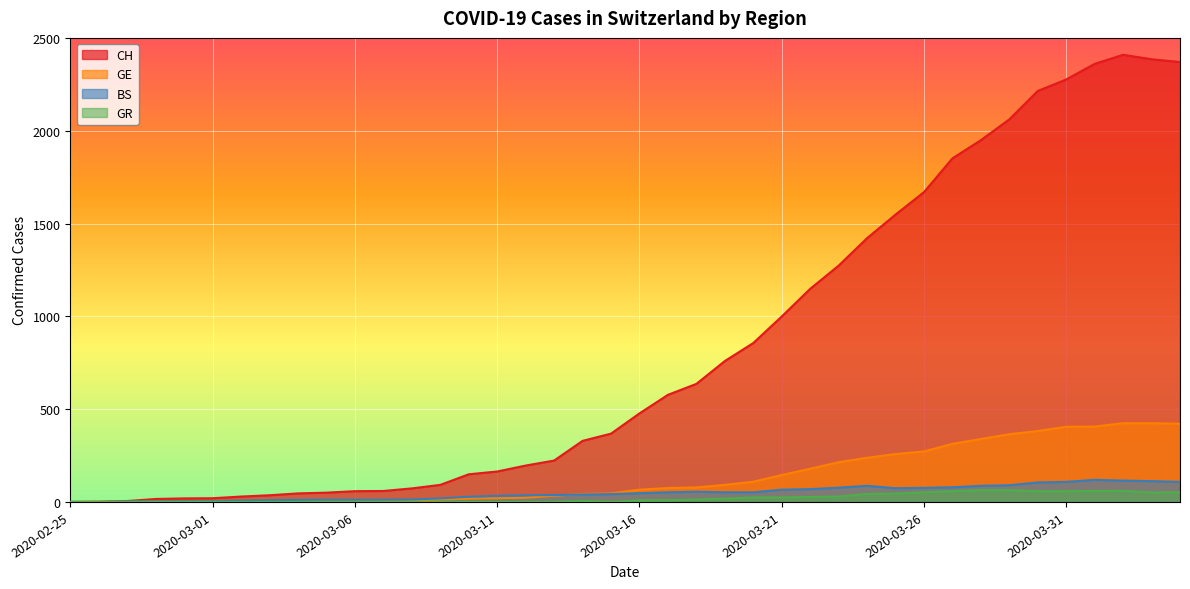

What are all the series names shown in the legend?

CH, GE, BS, GR